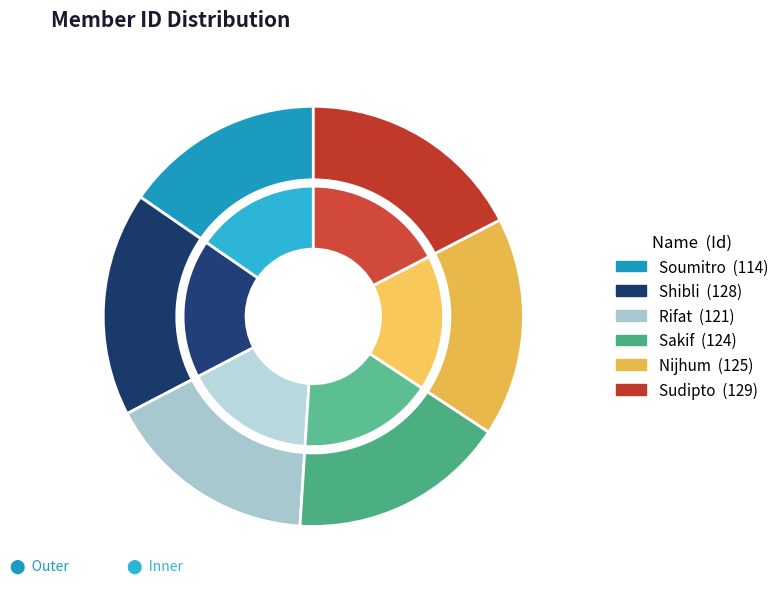

Which slice is the largest?

Sudipto